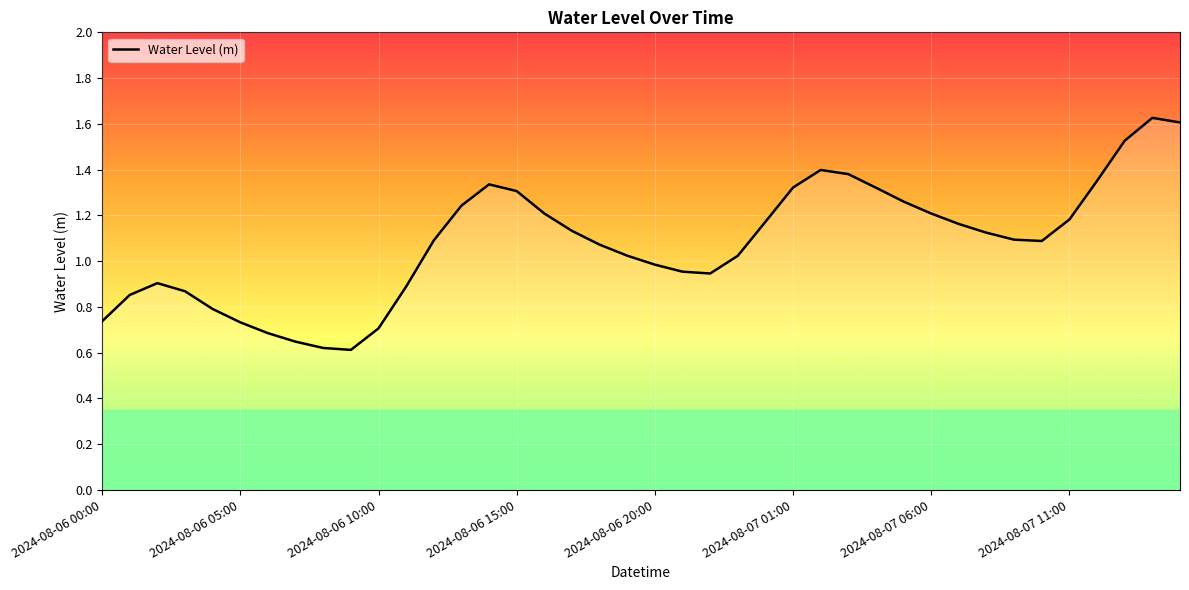

Reading left to right, extract all data points from this chart.

0.7	0.9	0.9	0.9	0.8	0.7	0.7	0.6	0.6	0.6	0.7	0.9	1.1	1.2	1.3	1.3	1.2	1.1	1.1	1.0	1.0	1.0	0.9	1.0	1.2	1.3	1.4	1.4	1.3	1.3	1.2	1.2	1.1	1.1	1.1	1.2	1.4	1.5	1.6	1.6